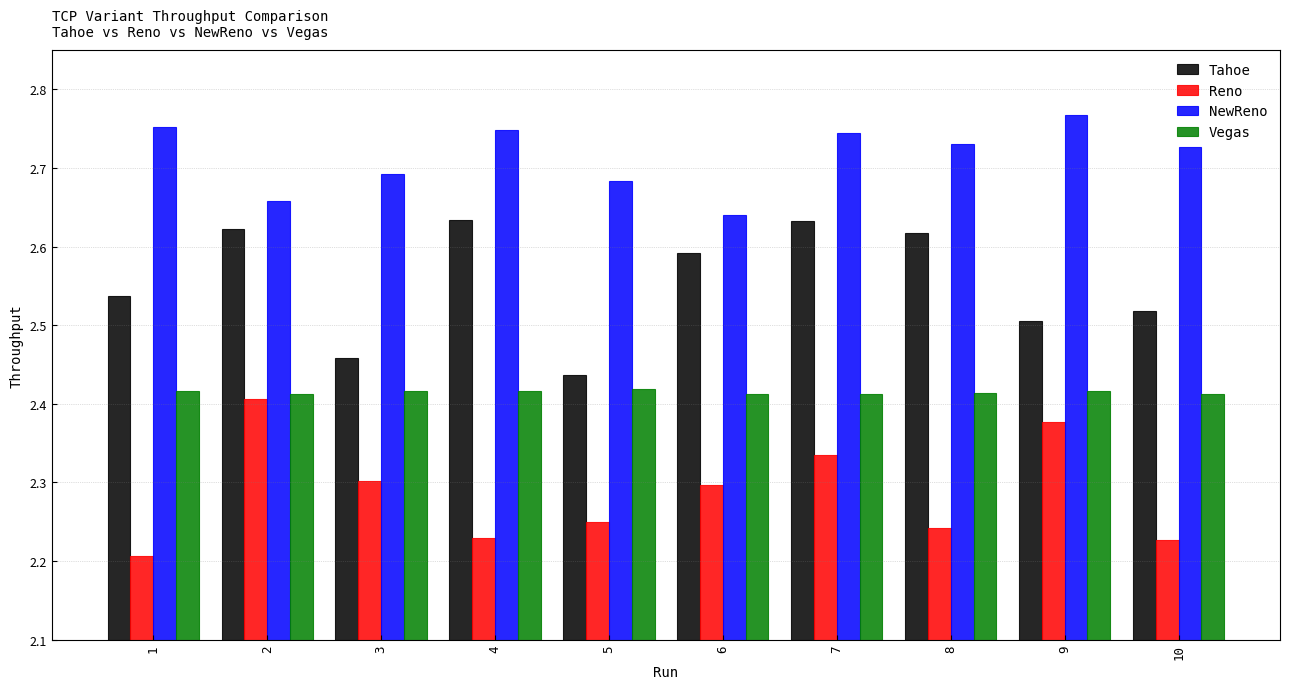

What is the sum of all Reno values?

22.9